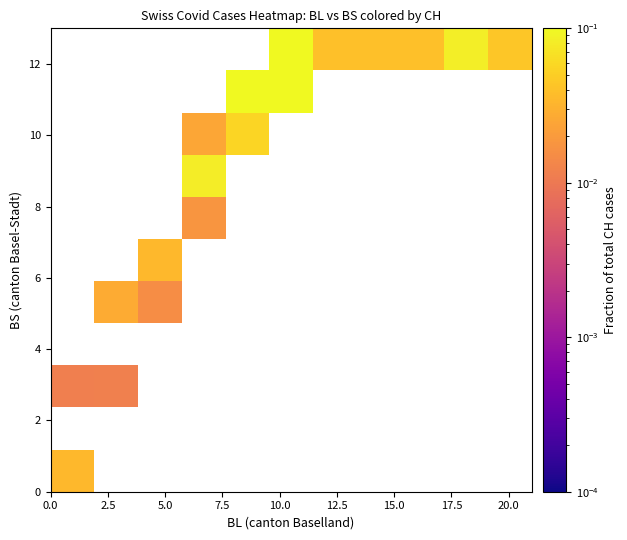

Count the number of data series in this chart.

11